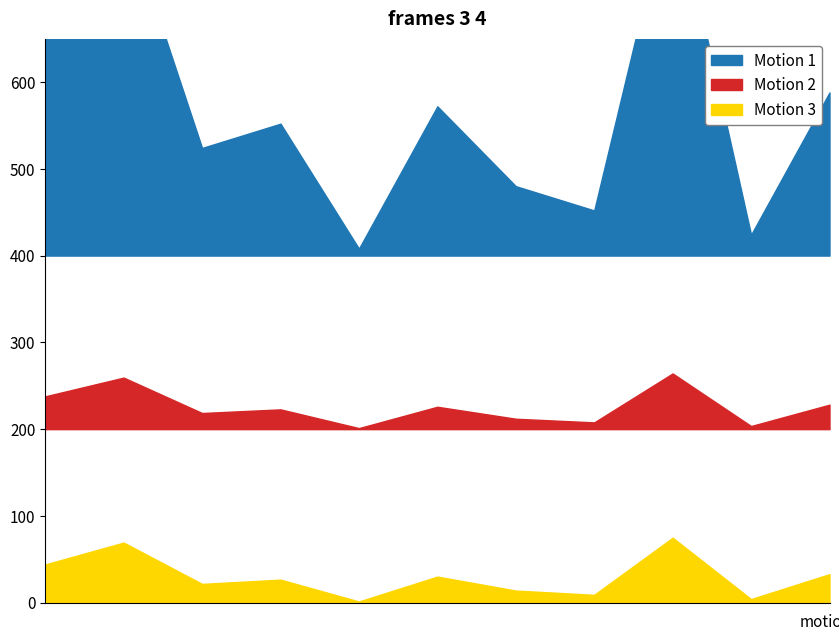

What is the minimum value shown in the chart?

2